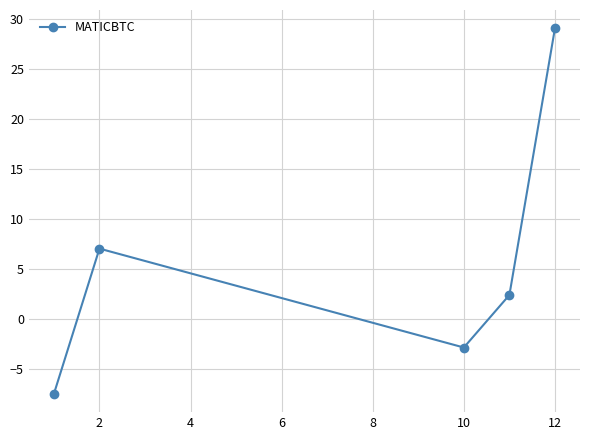

What is the average value?

5.6